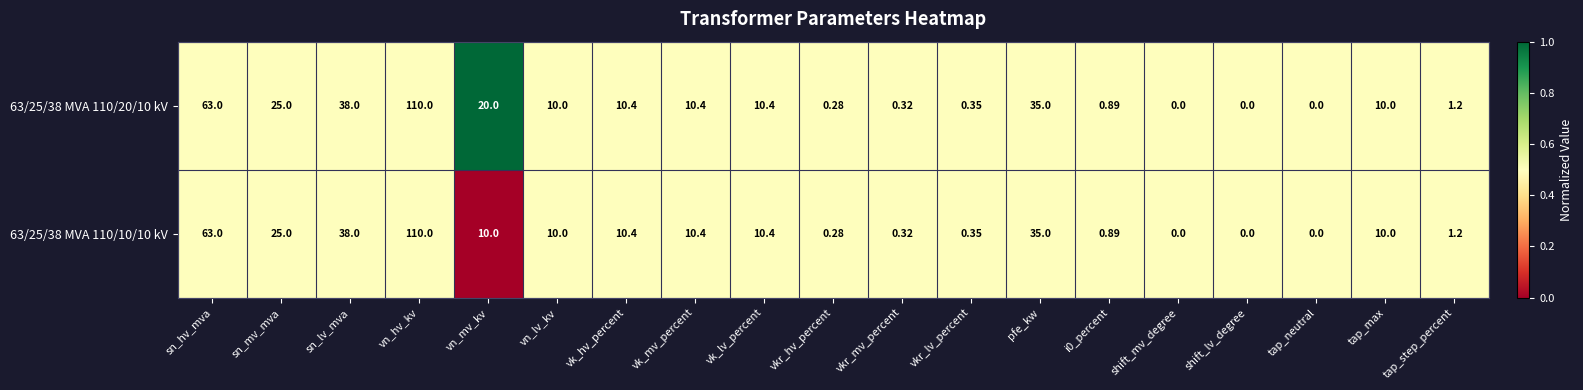

Rank the series by their average value, from highest to lowest.

63/25/38 MVA 110/20/10 kV, 63/25/38 MVA 110/10/10 kV